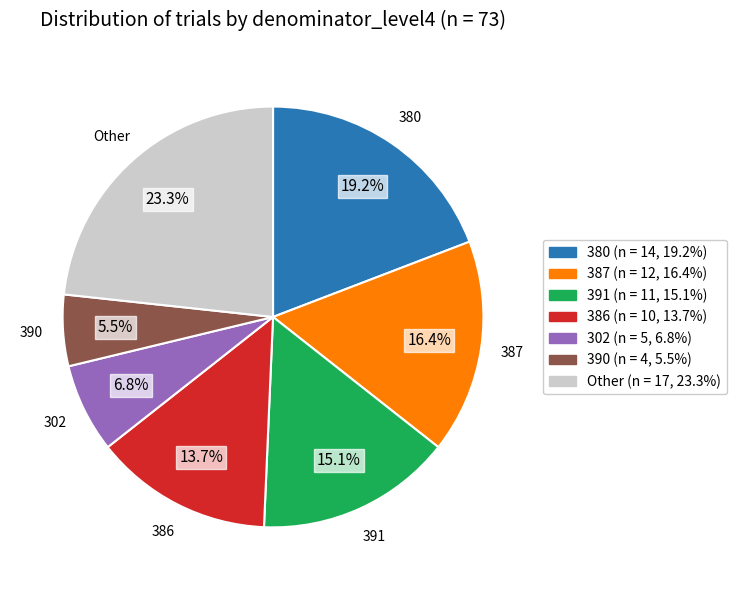

To the nearest percent, what is the average slice percentage?

14%